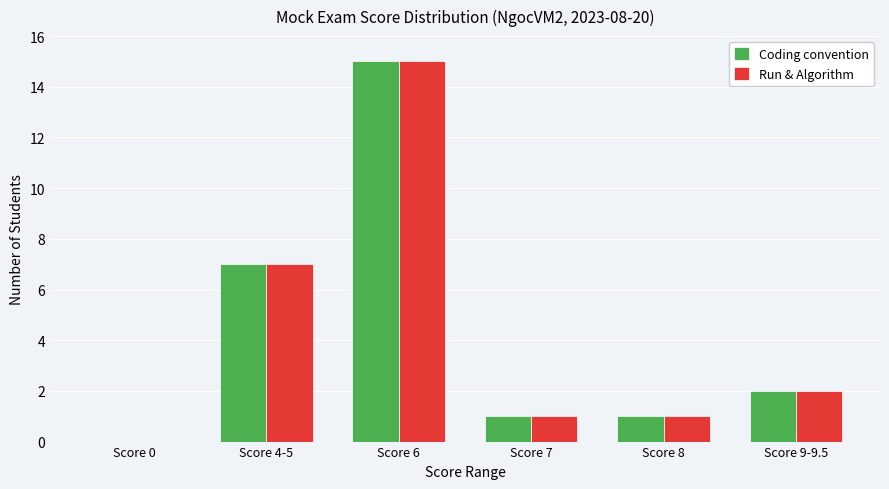

Reading left to right, what are all the values shown in this chart?

Coding convention: 0	7	15	1	1	2
Run & Algorithm: 0	7	15	1	1	2